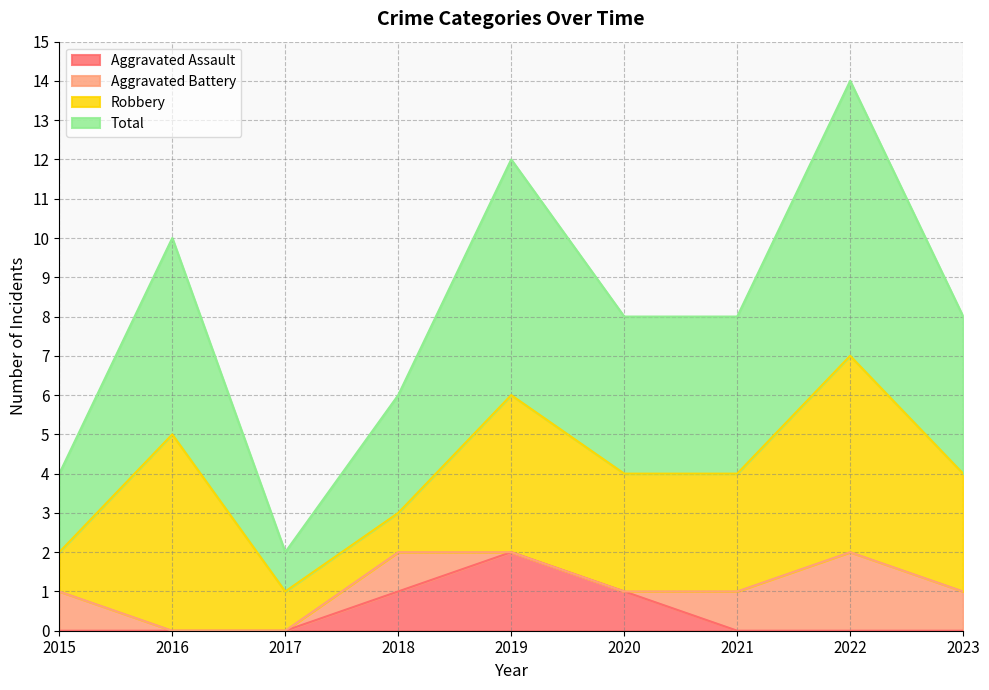

True or false: Total and Aggravated Assault cross at least once.

False